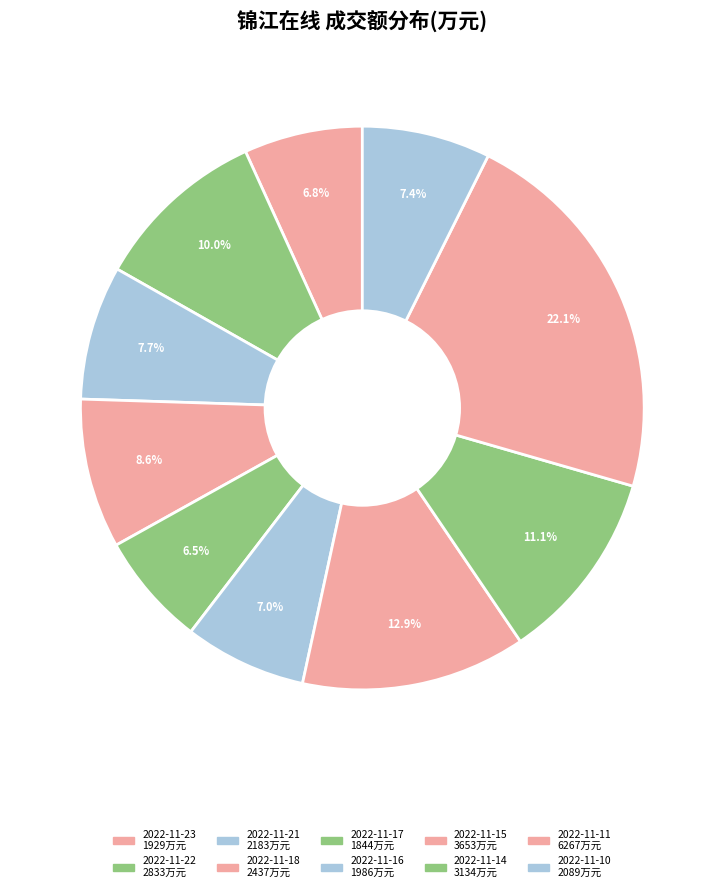

To the nearest percent, what is the difference between the largest and smallest slice percentages?

16%